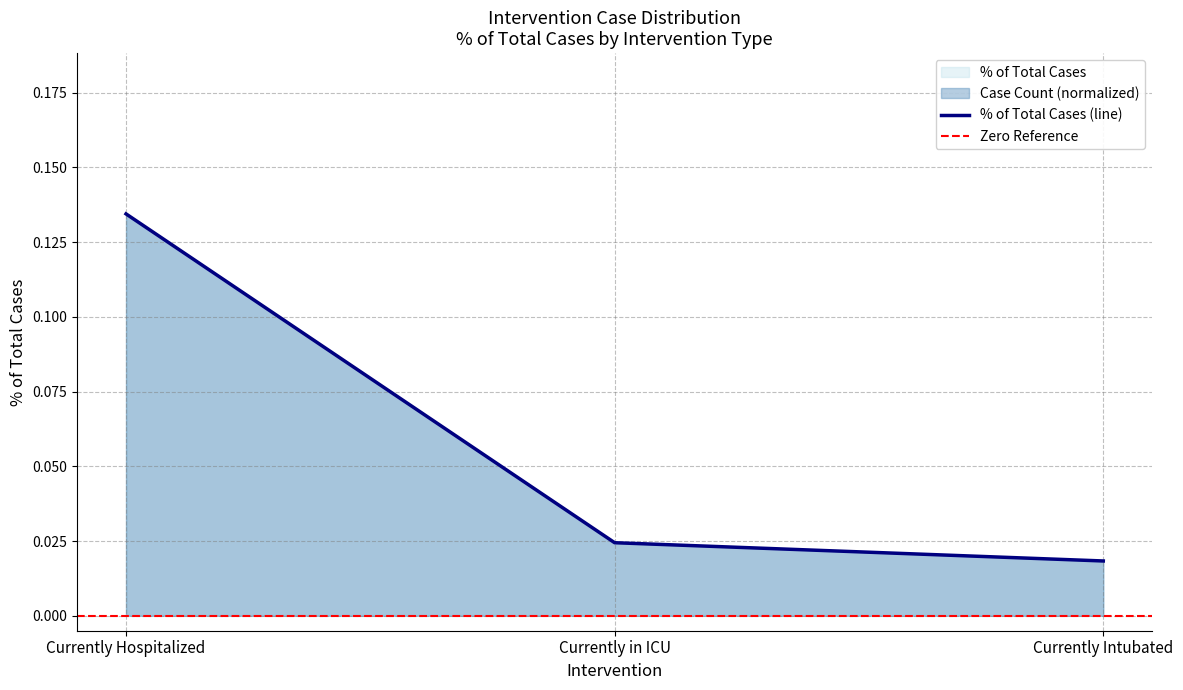

What is the label of the 1st point from the left?

Currently Hospitalized